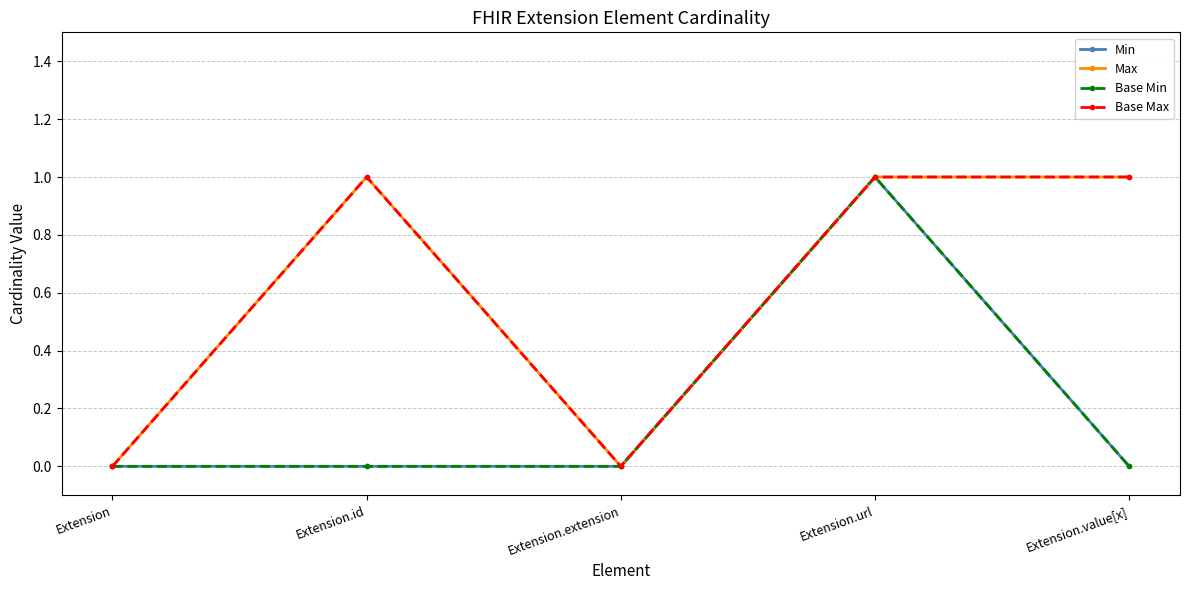

True or false: Max and Base Max cross at least once.

False